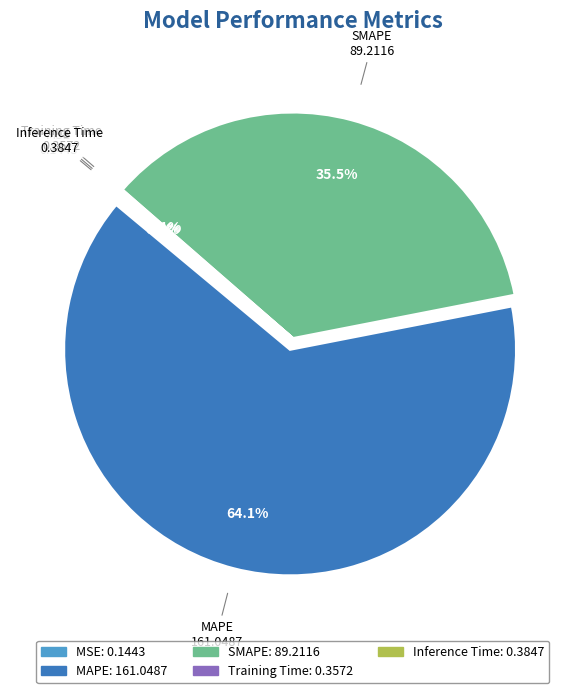

What is the largest slice in the pie chart?

MAPE